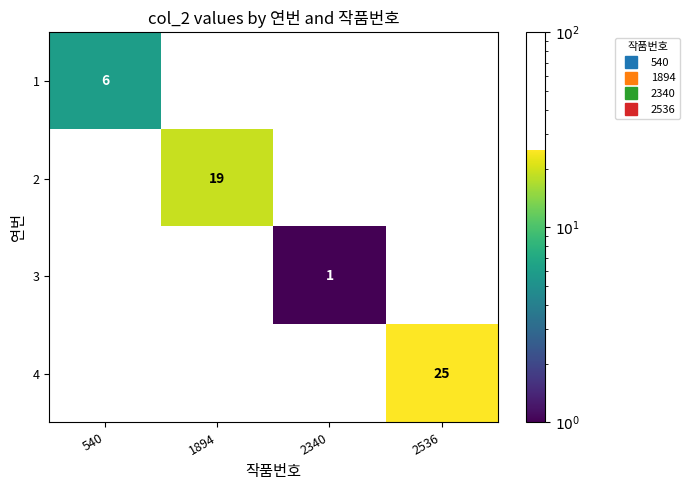

At which label does 2 reach its peak?

540